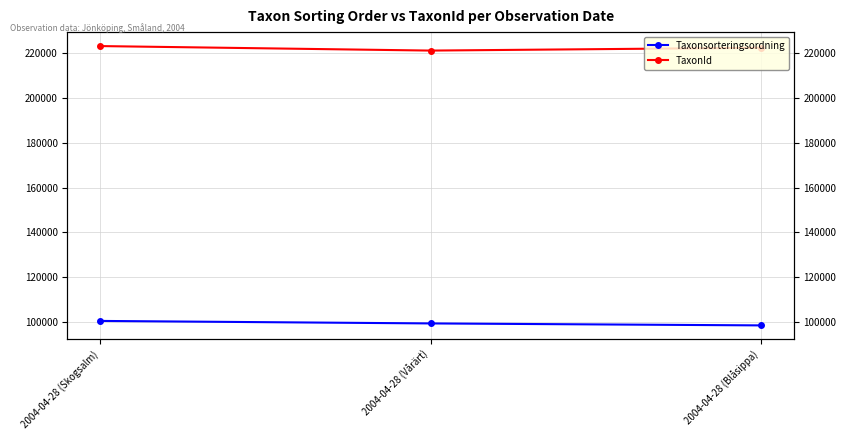

Which series has the widest spread of values?

TaxonId